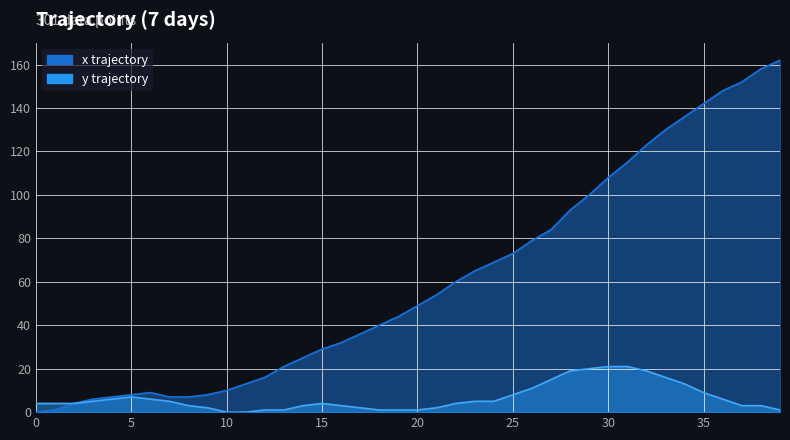

Rank the series by their maximum value, from highest to lowest.

x, y